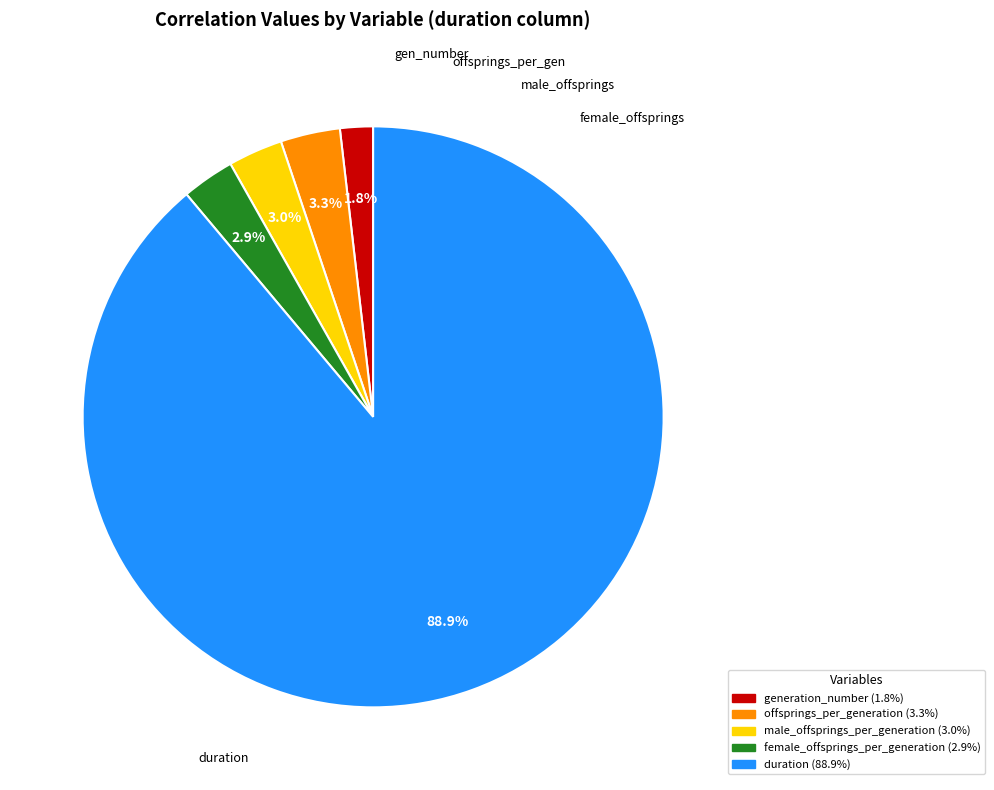

How many segments does this pie chart have?

5